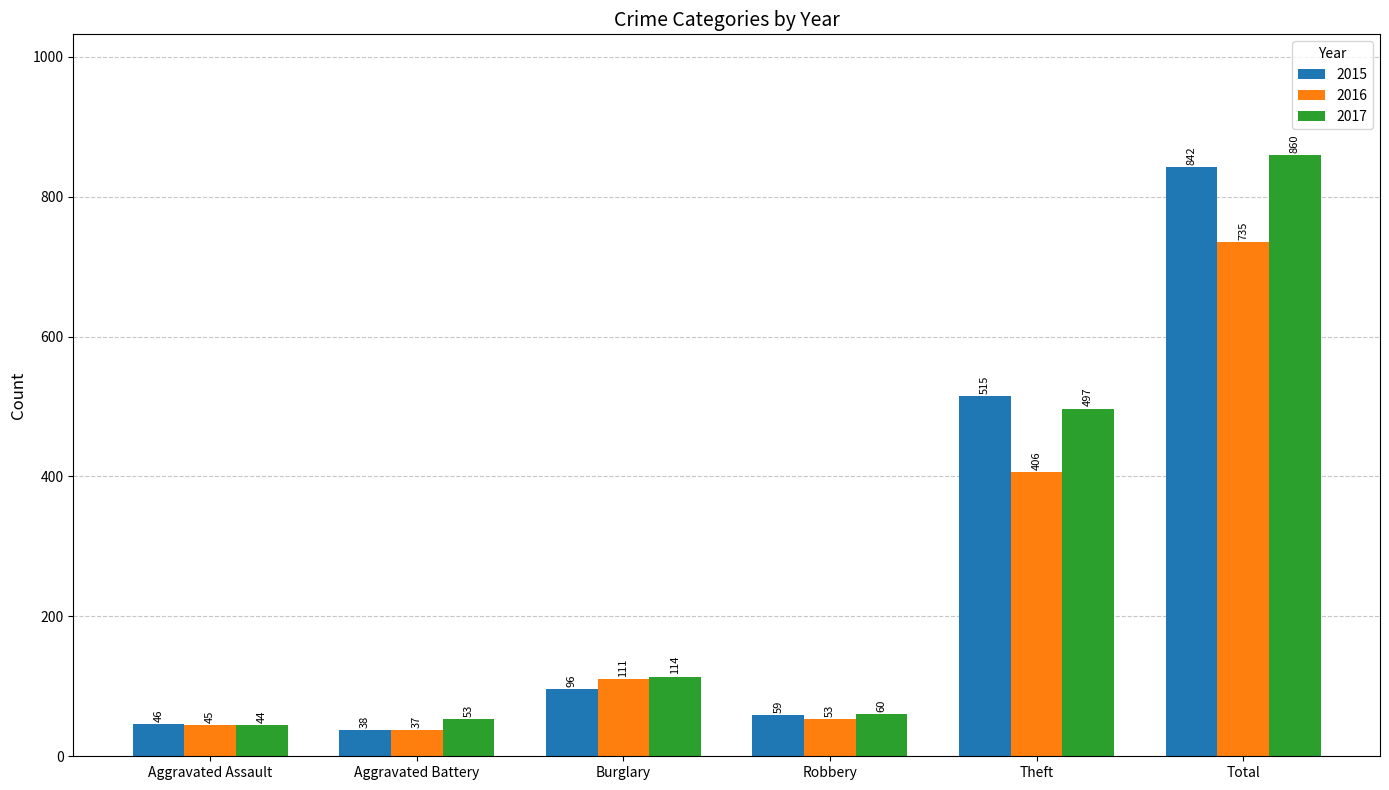

What is the maximum value shown in the chart?

860